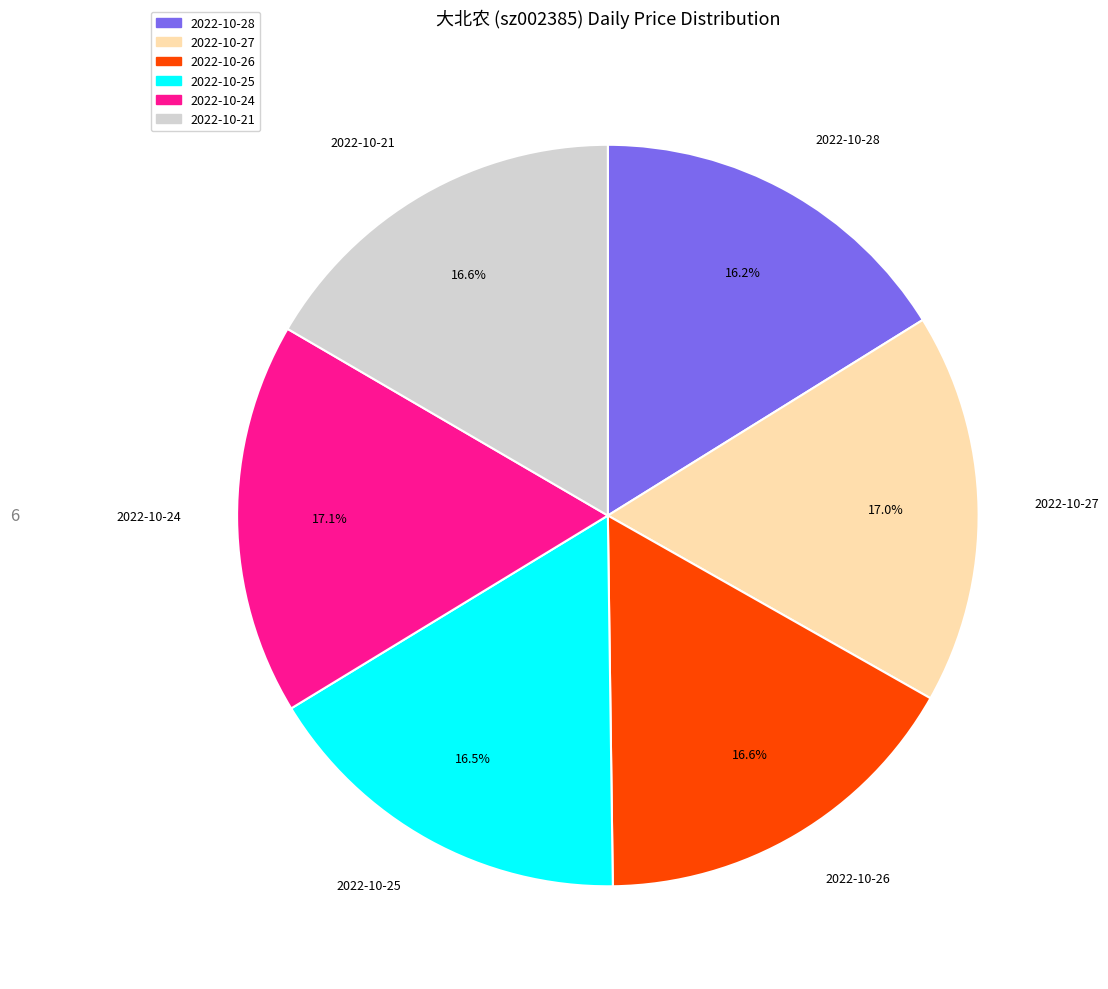

Approximately how many times larger is the value at 2022-10-21 compared to 2022-10-26?

1.0